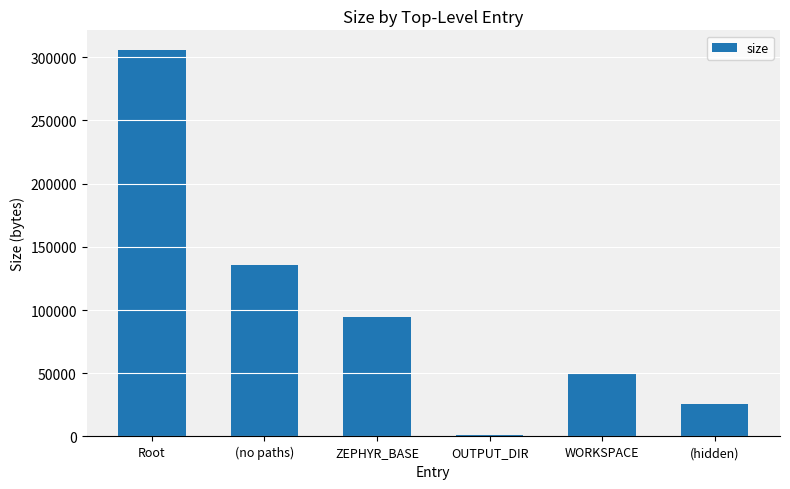

List the labels in order of value, smallest first.

OUTPUT_DIR, (hidden), WORKSPACE, ZEPHYR_BASE, (no paths), Root